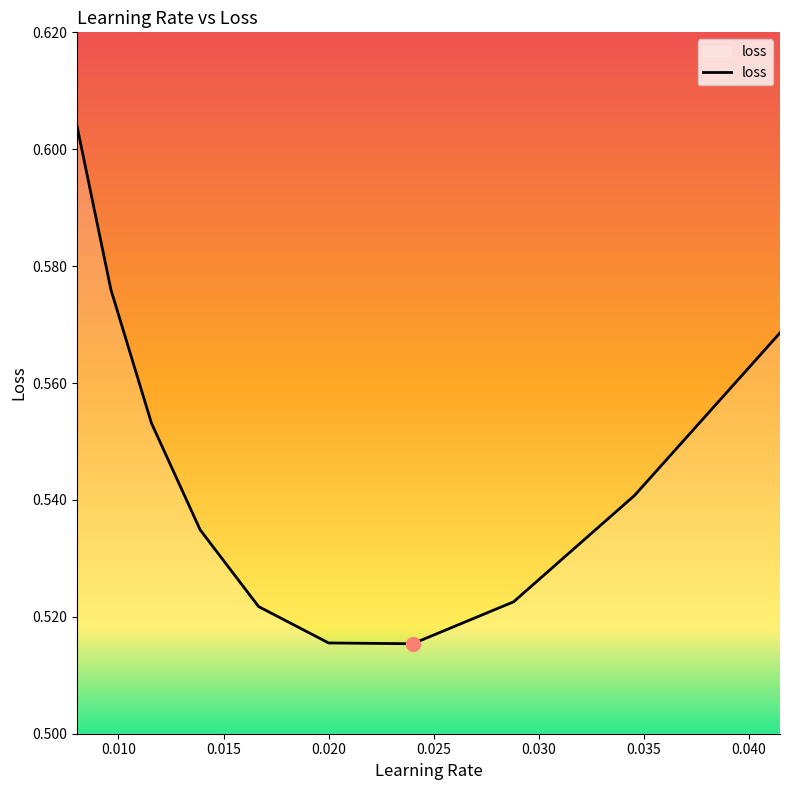

How many points are lower than both their immediate neighbors (excluding endpoints)?

1